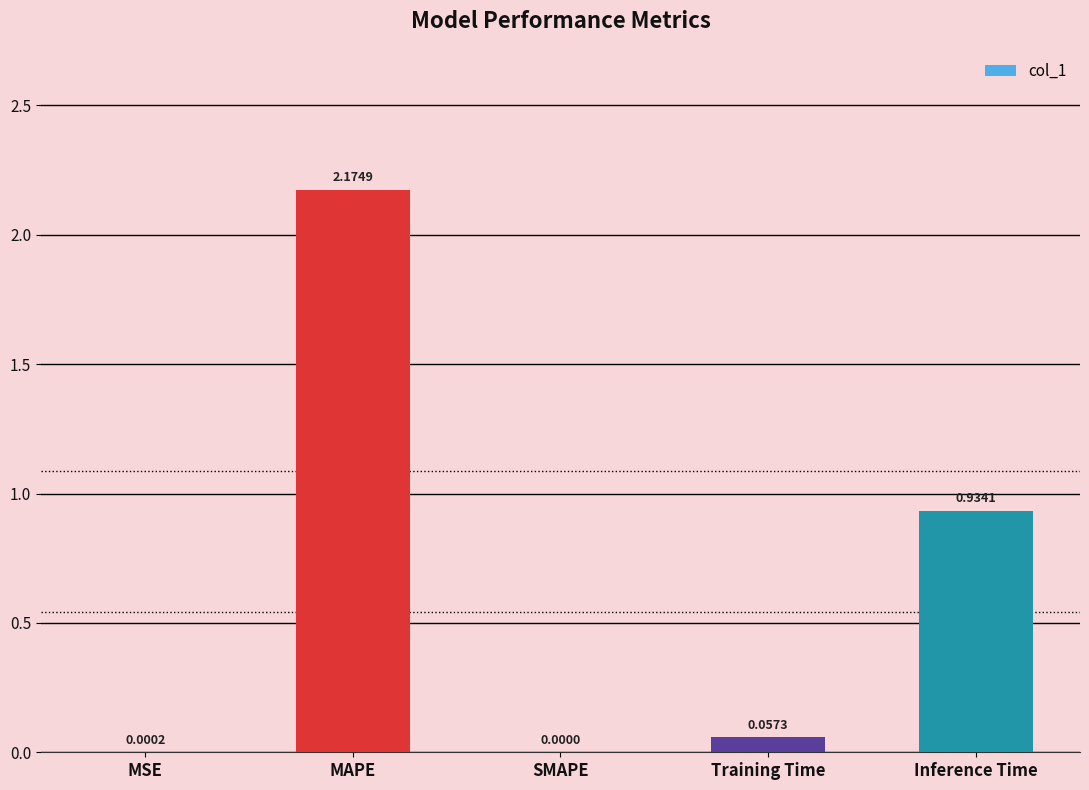

Are the bars horizontal?

No